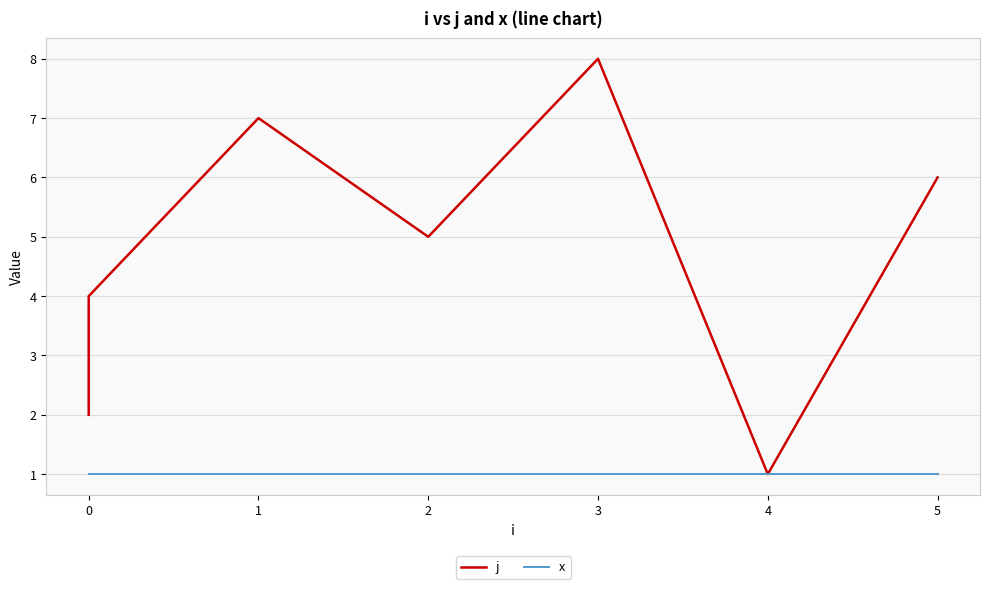

What is the greatest value displayed?

8